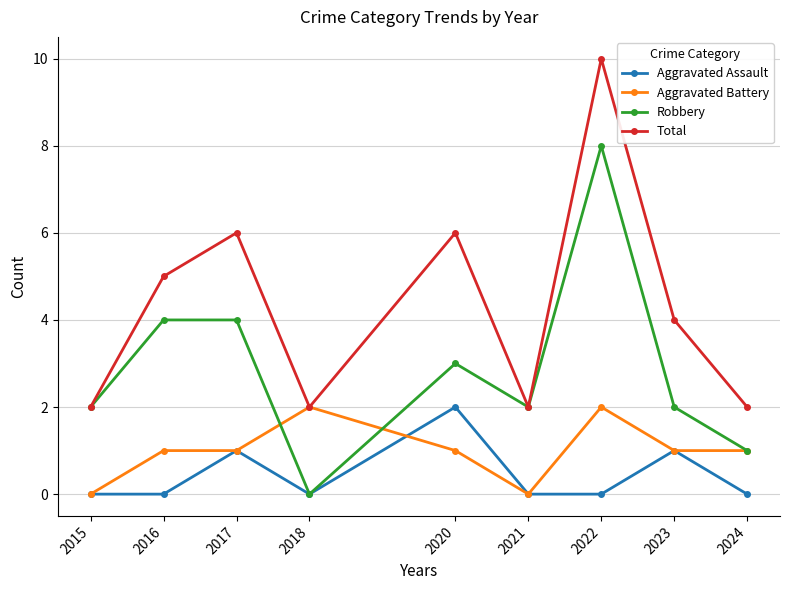

True or false: Robbery and Aggravated Battery intersect in this chart.

True